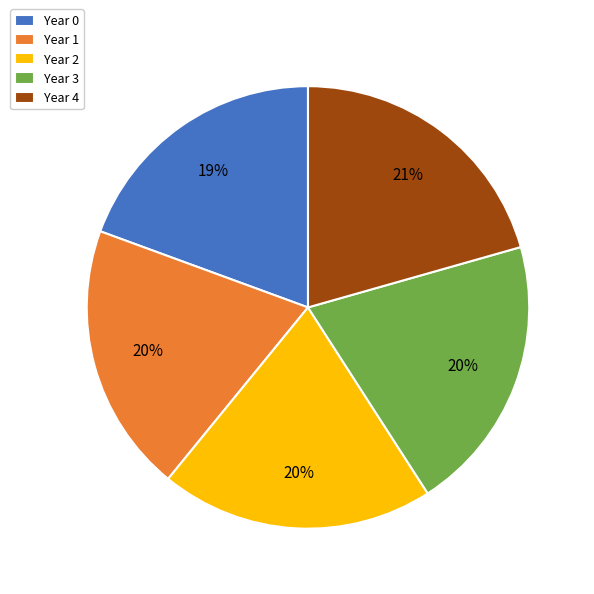

Does any single category account for the majority?

No